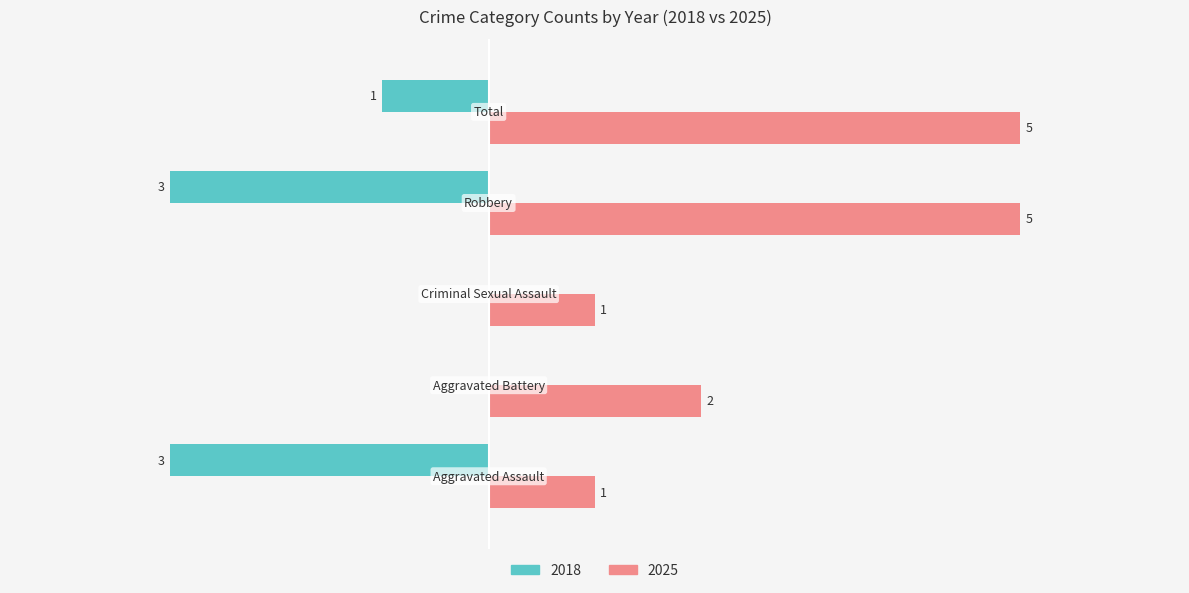

What are all the series names shown in the legend?

2018, 2025